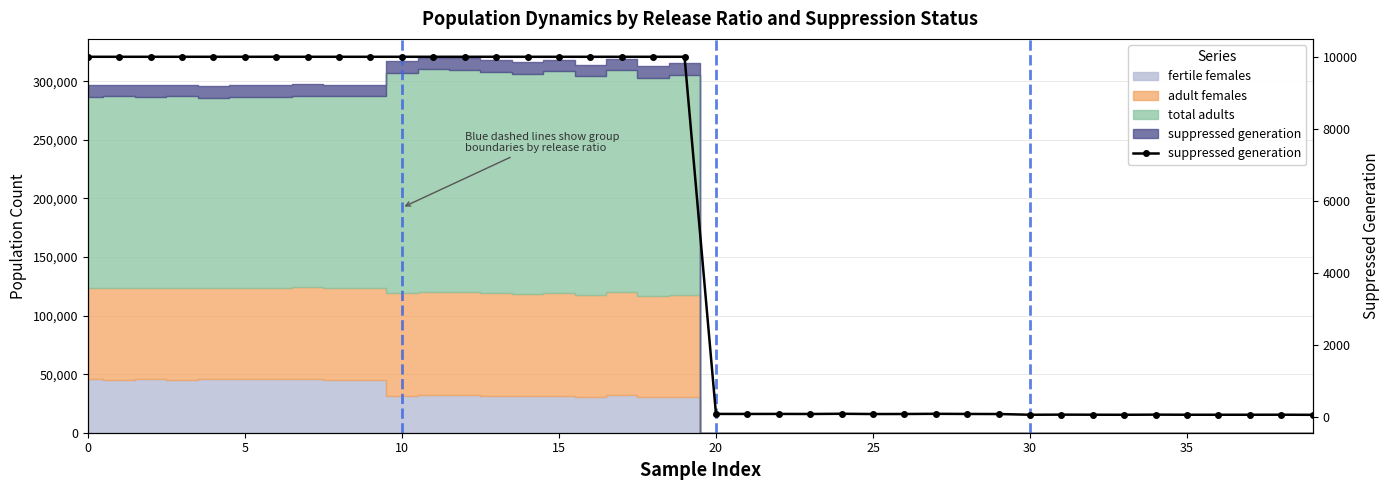

Where is the first local maximum?

22